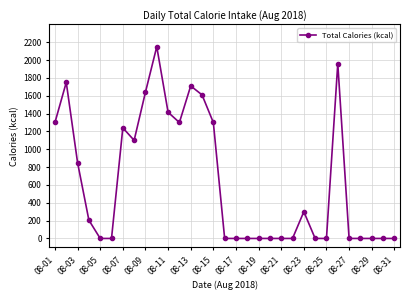

What is the maximum value shown in the chart?

2150